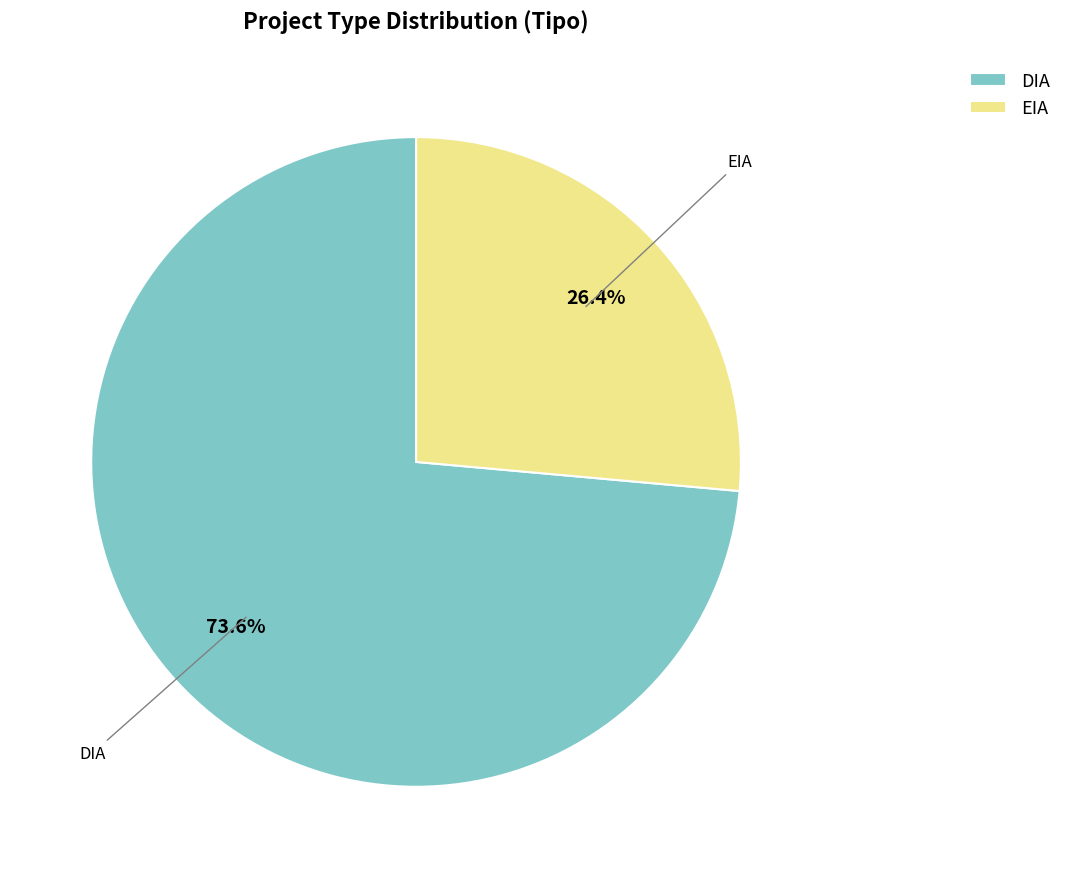

Which category has the biggest portion of the pie?

DIA